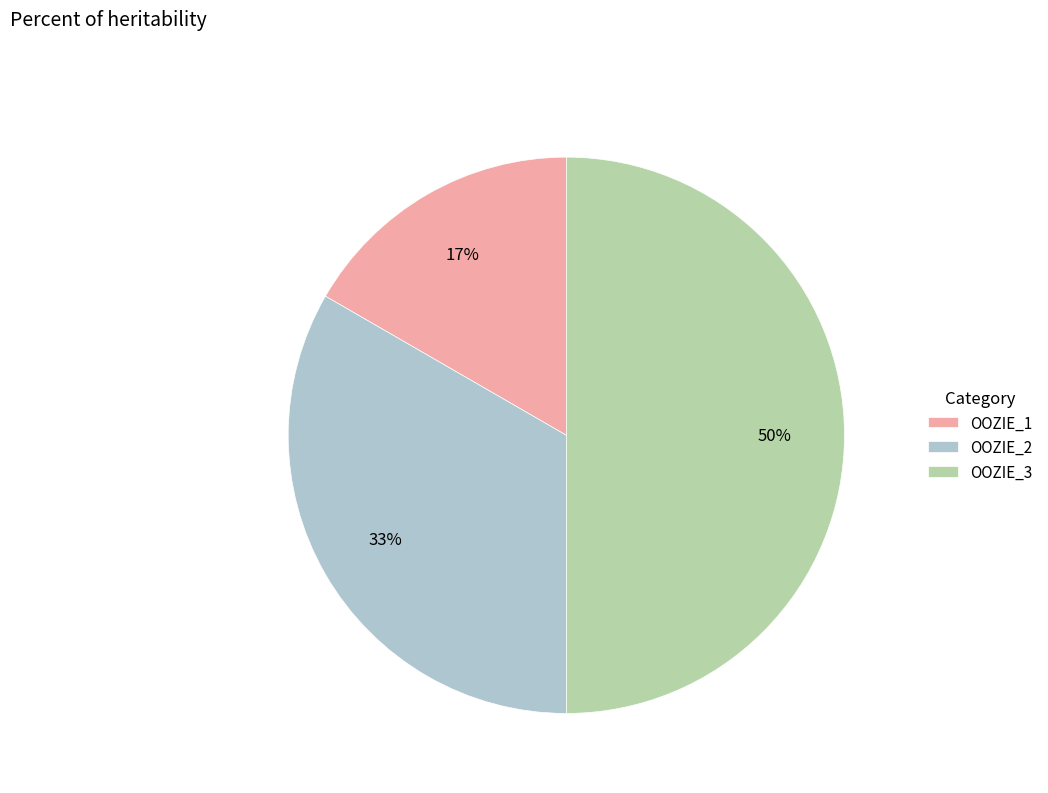

To the nearest percent, what percentage of the pie is OOZIE_1?

17%